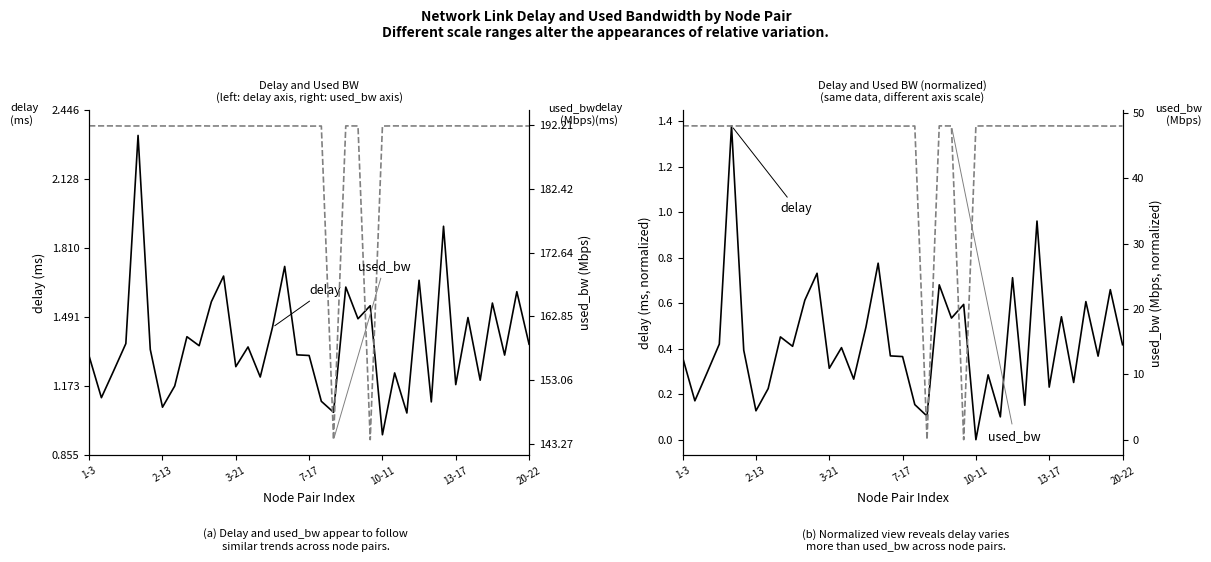

Count the number of categories in the chart.

37